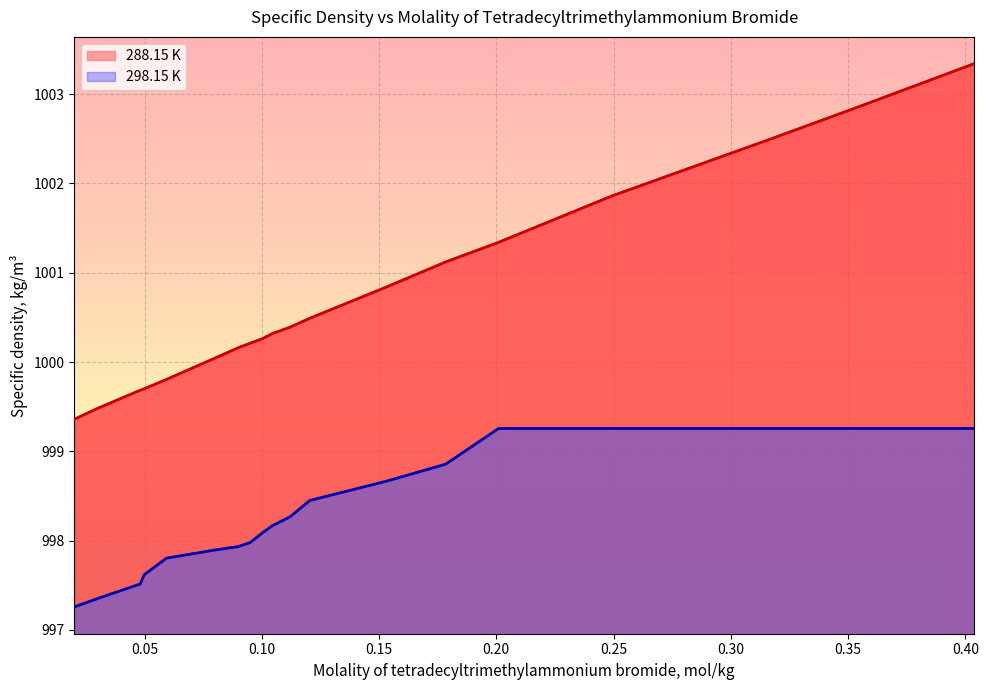

Which has a higher value, 0.04695 or 0.05936?

0.05936